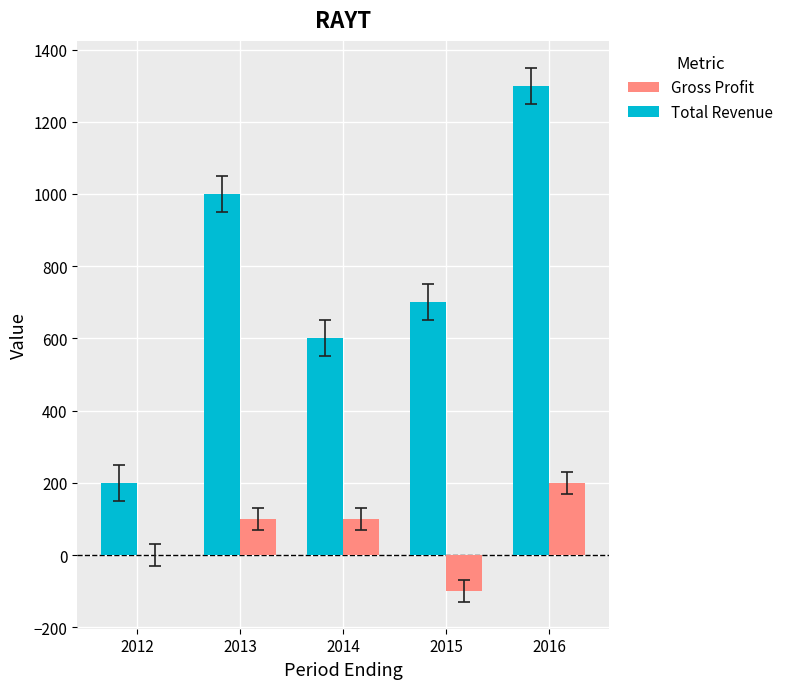

At which label does Gross Profit reach its peak?

2016